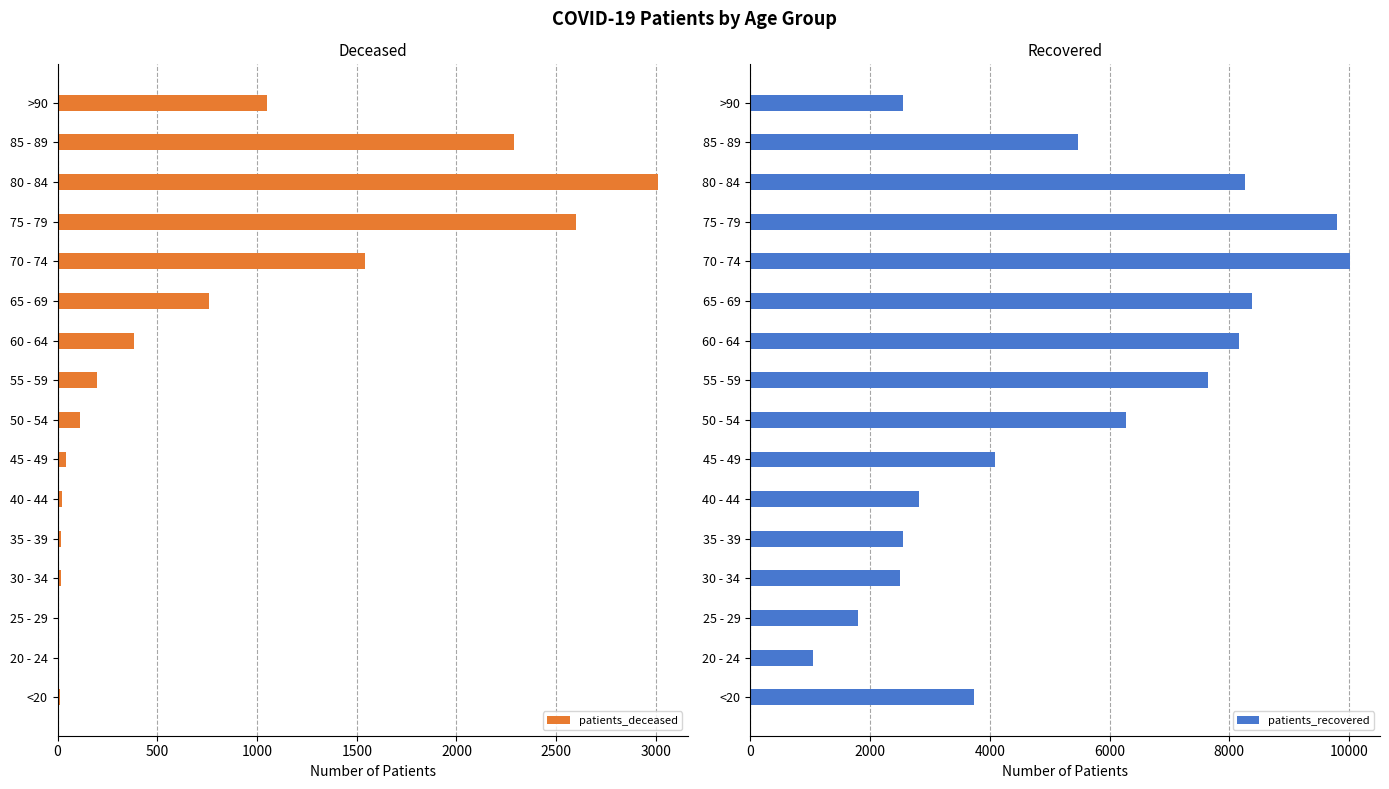

Is it true that patients_recovered equals 9643 at 50 - 54?

False